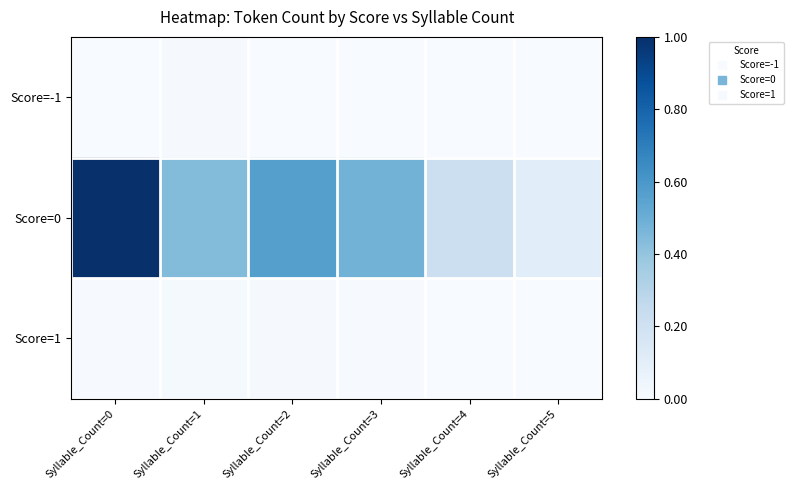

Which has a higher value, Syllable_Count=4 or Syllable_Count=3?

Syllable_Count=4